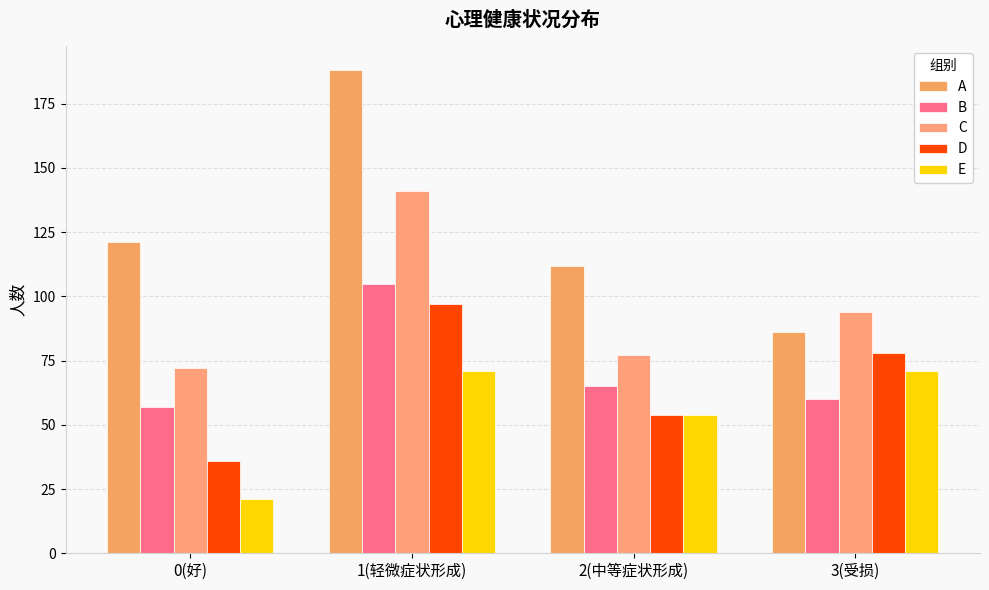

What are all the series names shown in the legend?

A, B, C, D, E